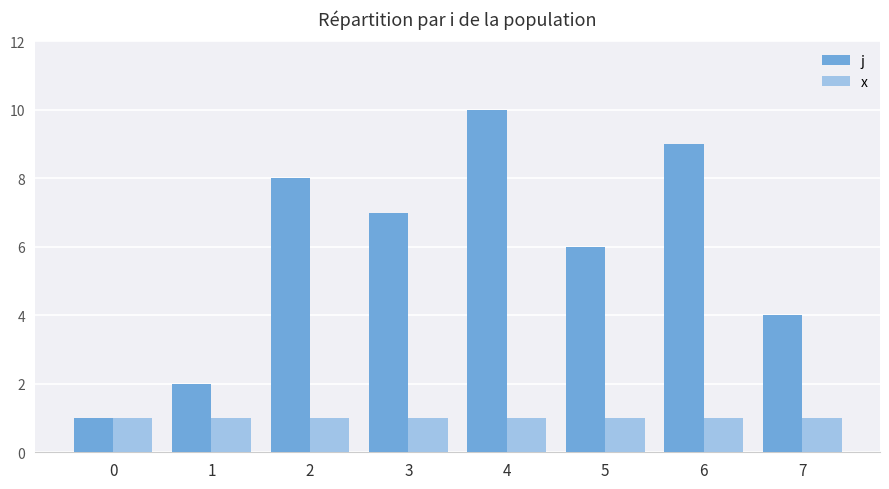

Which series has the largest total across all categories?

j